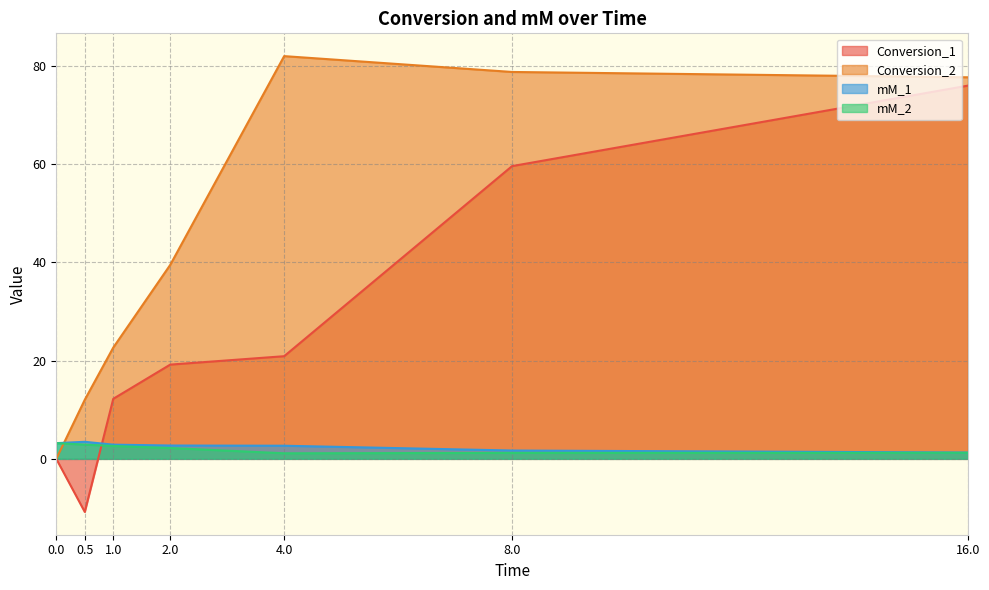

Reading left to right, transcribe all the data shown in this chart.

Conversion_1: 0.0	-10.8	12.2	19.2	20.9	59.6	76.0
Conversion_2: 0.0	12.0	22.7	39.5	82.0	78.8	77.7
mM_1: 3.2	3.5	2.9	2.7	2.7	1.7	1.3
mM_2: 3.2	2.9	2.6	2.2	1.1	1.2	1.2